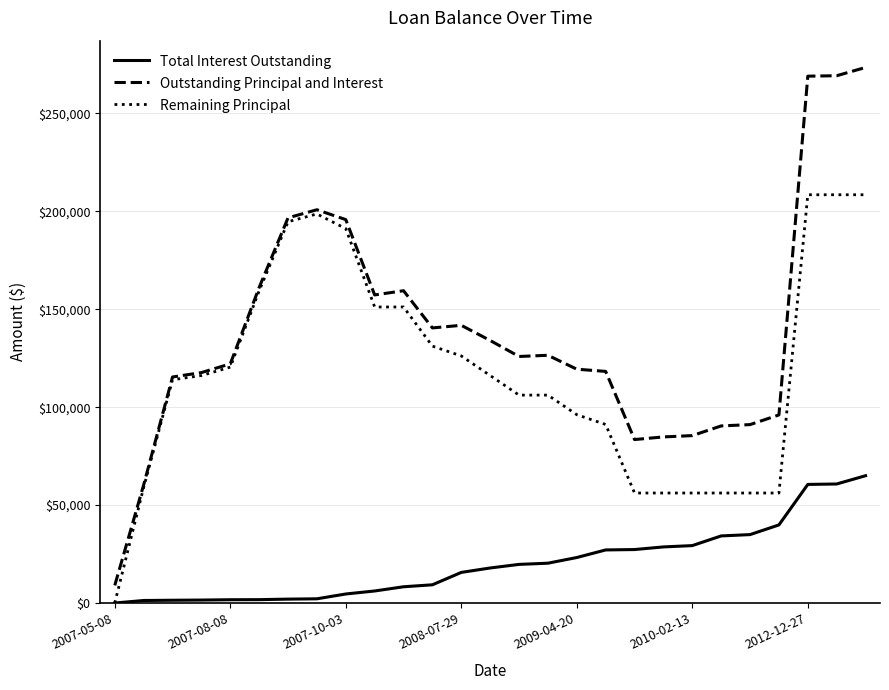

List the series in order of their overall mean, highest first.

Outstanding Principal and Interest, Remaining Principal, Total Interest Outstanding